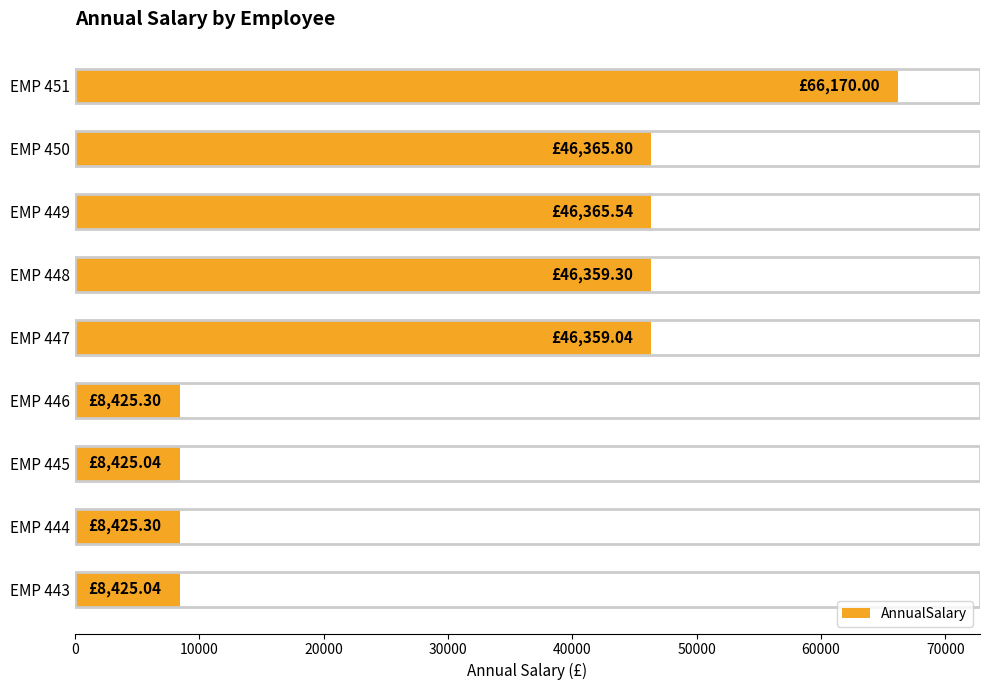

What is the greatest value displayed?

66170.0